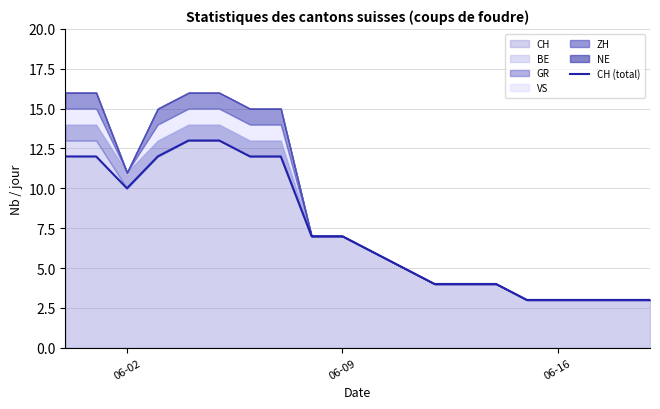

What is the maximum value for CH (total)?

13